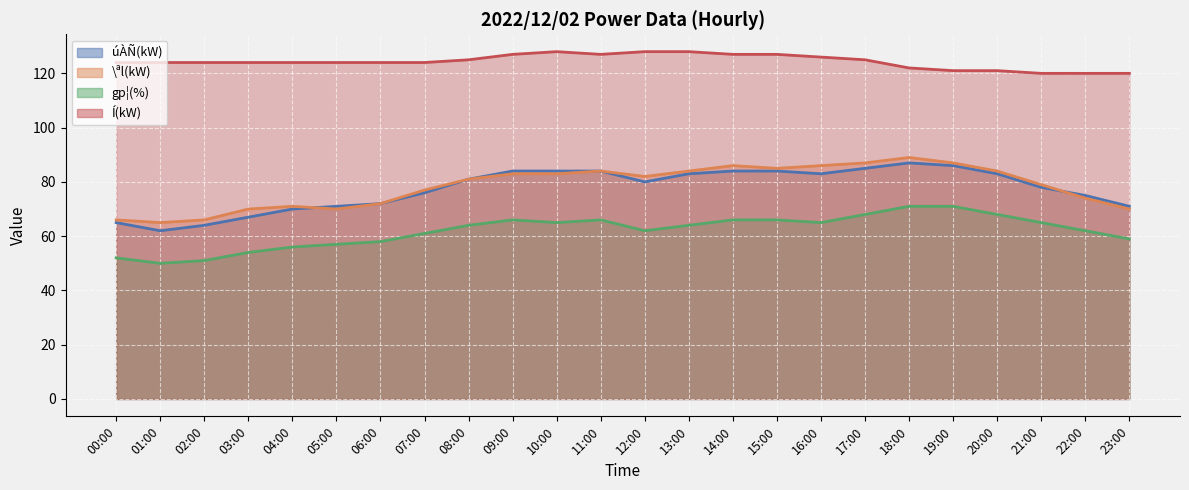

Reading right to left, what are all the values shown in this chart?

úÀÑ(kW): 71	75	78	83	86	87	85	83	84	84	83	80	84	84	84	81	76	72	71	70	67	64	62	65
\ªl(kW): 70	74	79	84	87	89	87	86	85	86	84	82	84	83	83	81	77	72	70	71	70	66	65	66
gp¦(%): 59	62	65	68	71	71	68	65	66	66	64	62	66	65	66	64	61	58	57	56	54	51	50	52
Í(kW): 120	120	120	121	121	122	125	126	127	127	128	128	127	128	127	125	124	124	124	124	124	124	124	124